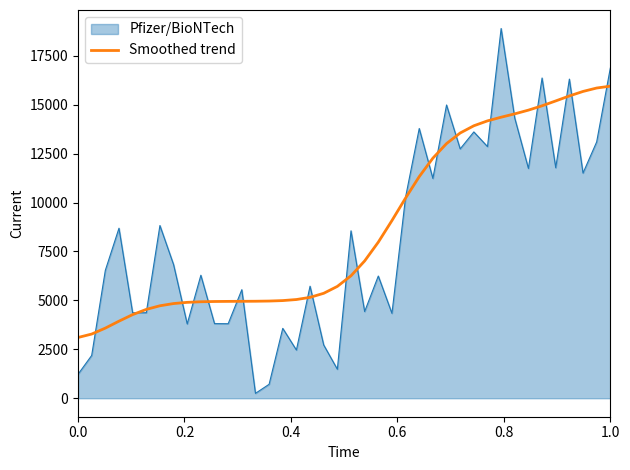

Which series has the widest spread of values?

Pfizer/BioNTech